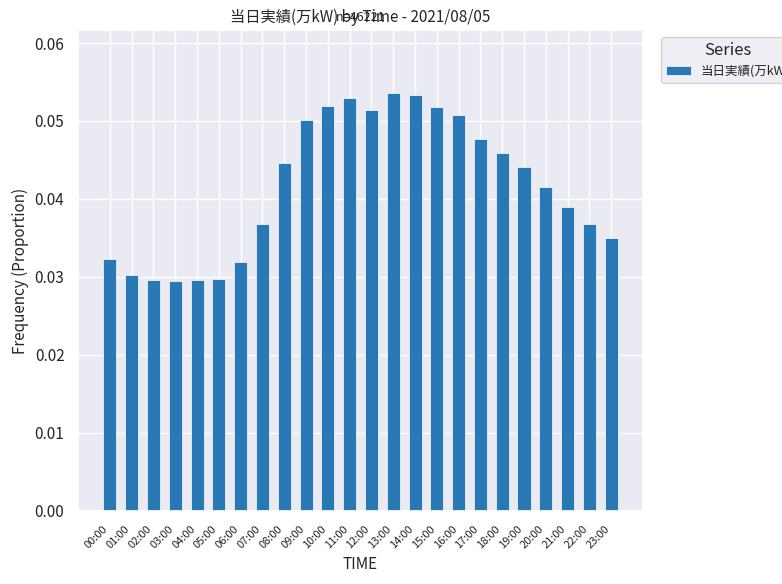

How many bars are there in total?

24